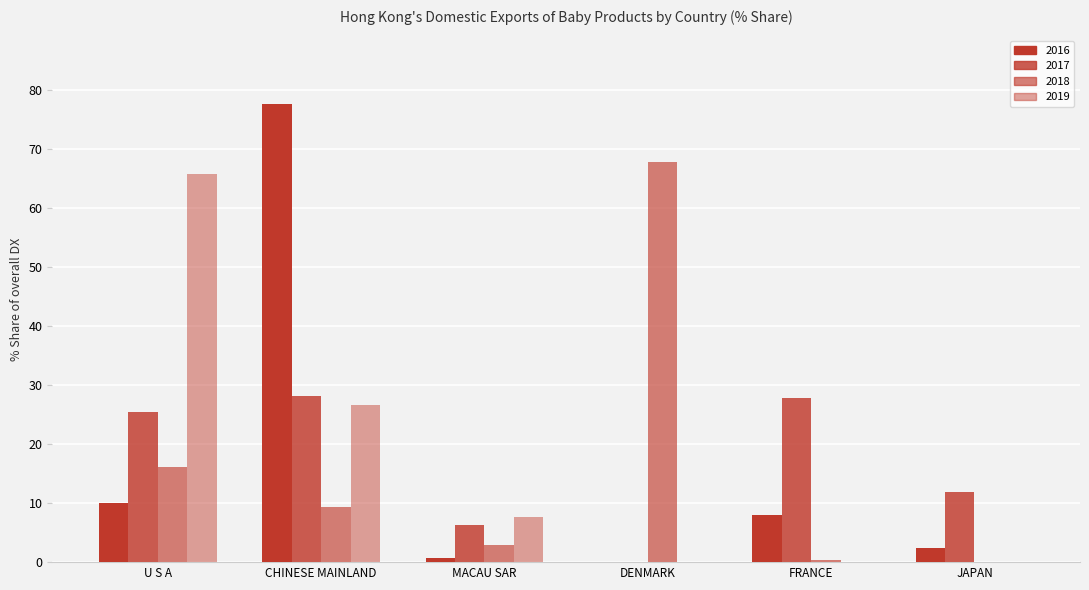

Reading left to right, list all the values displayed in this chart.

2016: U S A=10.1	CHINESE MAINLAND=77.6	MACAU SAR=0.7	DENMARK=0.0	FRANCE=8.0	JAPAN=2.3
2017: U S A=25.5	CHINESE MAINLAND=28.2	MACAU SAR=6.4	DENMARK=0.0	FRANCE=27.8	JAPAN=11.9
2018: U S A=16.1	CHINESE MAINLAND=9.4	MACAU SAR=2.9	DENMARK=67.8	FRANCE=0.4	JAPAN=0.0
2019: U S A=65.7	CHINESE MAINLAND=26.6	MACAU SAR=7.7	DENMARK=0.0	FRANCE=0.0	JAPAN=0.0